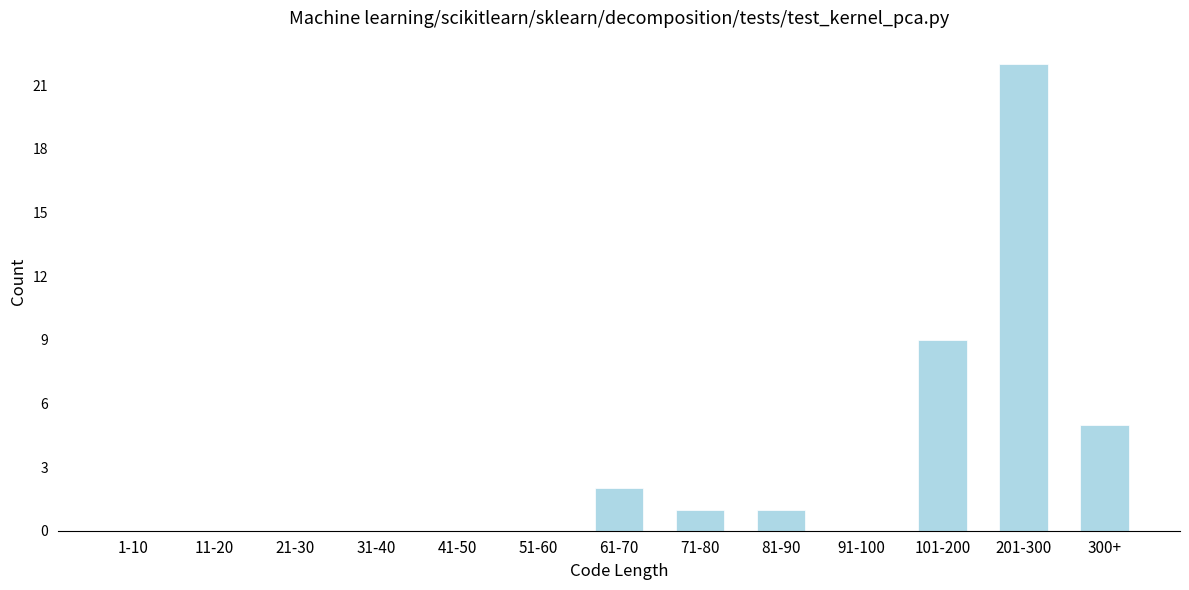

Reading left to right, transcribe all the data shown in this chart.

1-10=0	11-20=0	21-30=0	31-40=0	41-50=0	51-60=0	61-70=2	71-80=1	81-90=1	91-100=0	101-200=9	201-300=22	300+=5